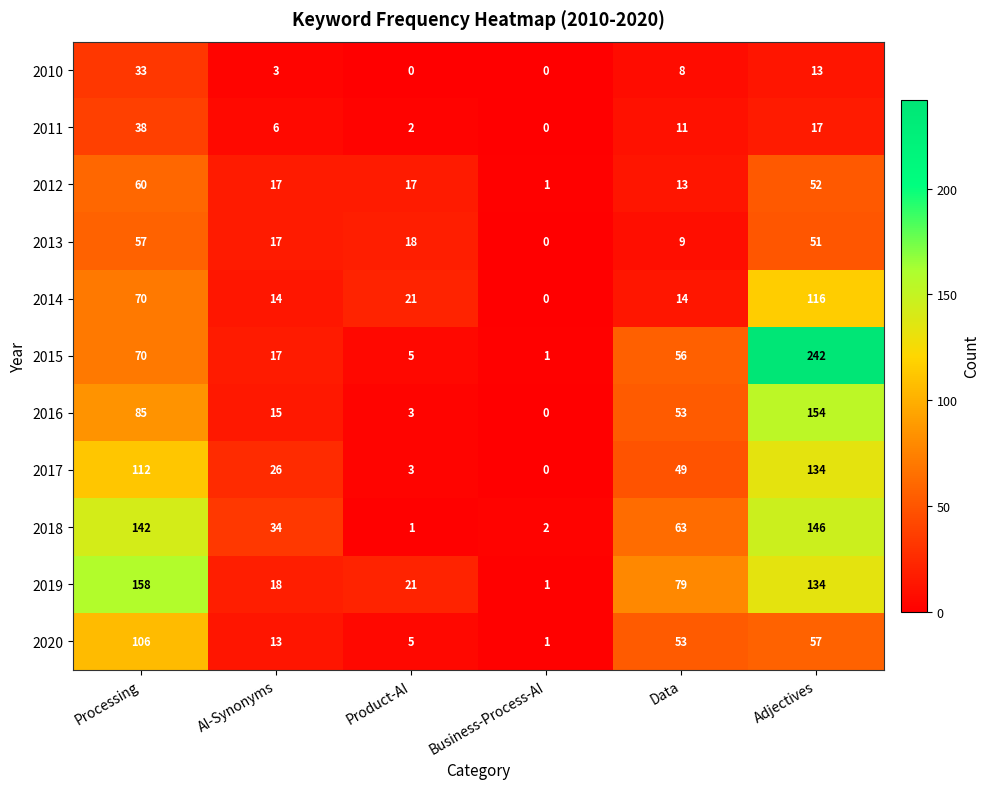

What is the greatest value displayed?

242